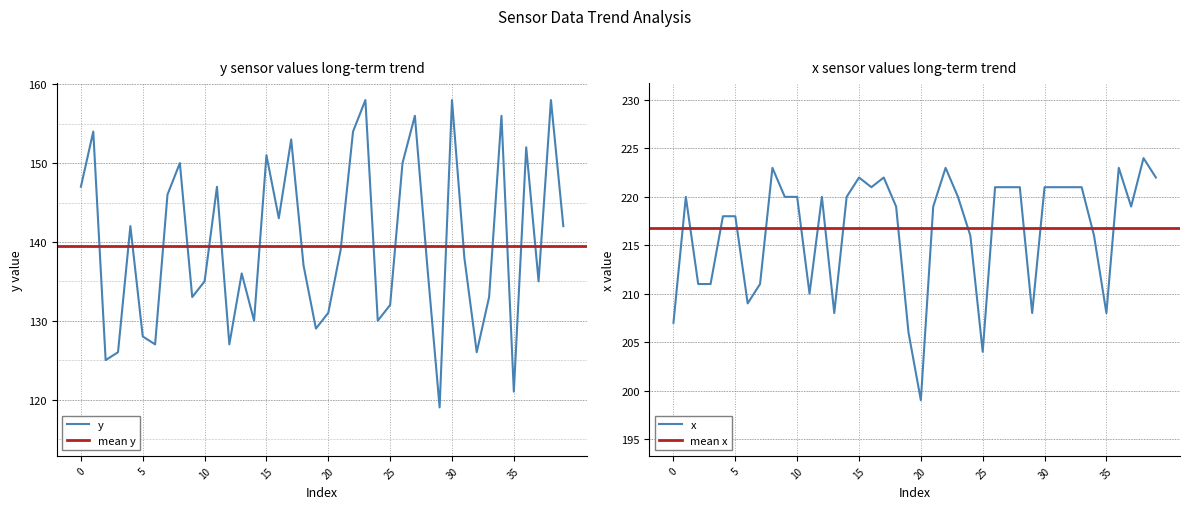

How many values in the y series are below 138?

20